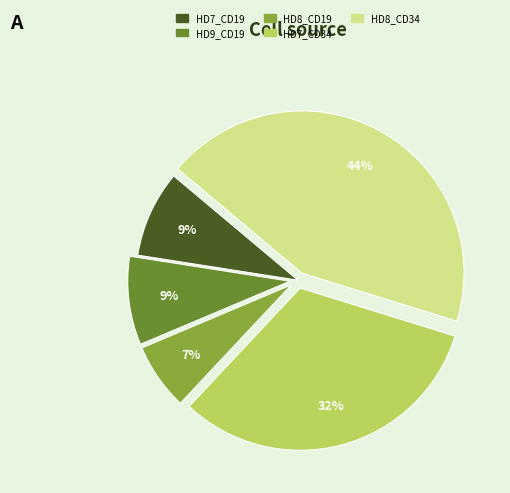

To the nearest percent, what is the difference between the largest and smallest slice percentages?

37%